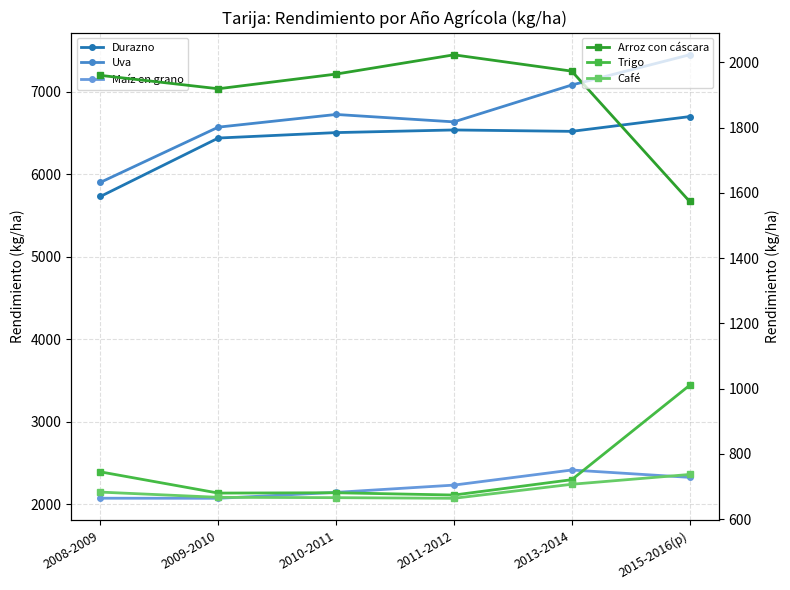

In Durazno, how many points are higher than both neighbors (excluding endpoints)?

1